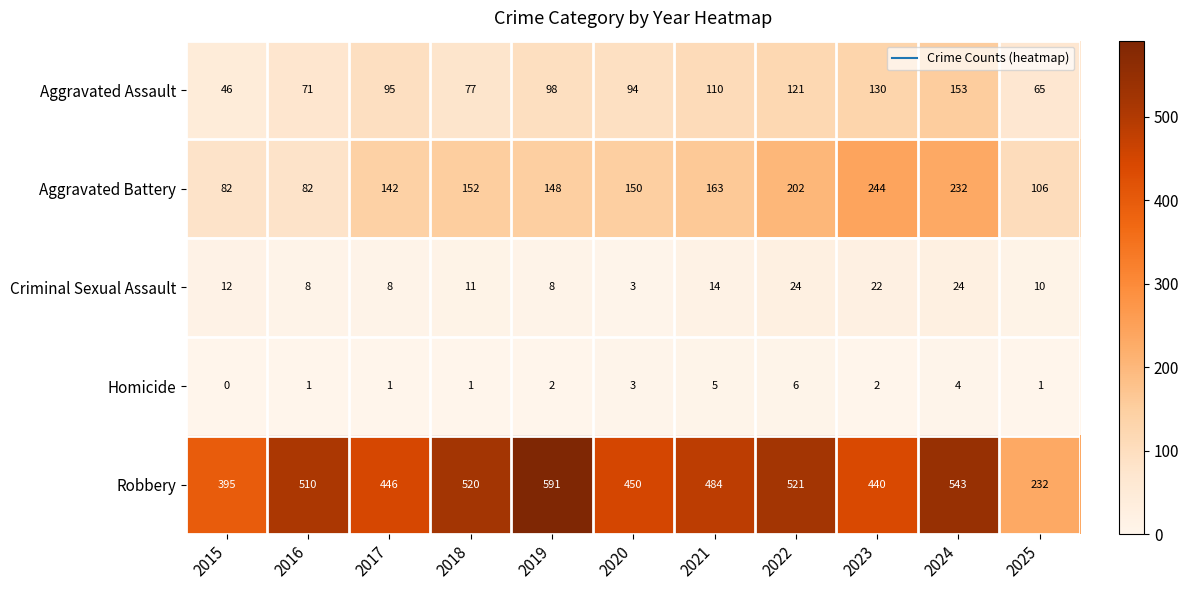

What is the difference between the Aggravated Assault values at 2018 and 2025?

12